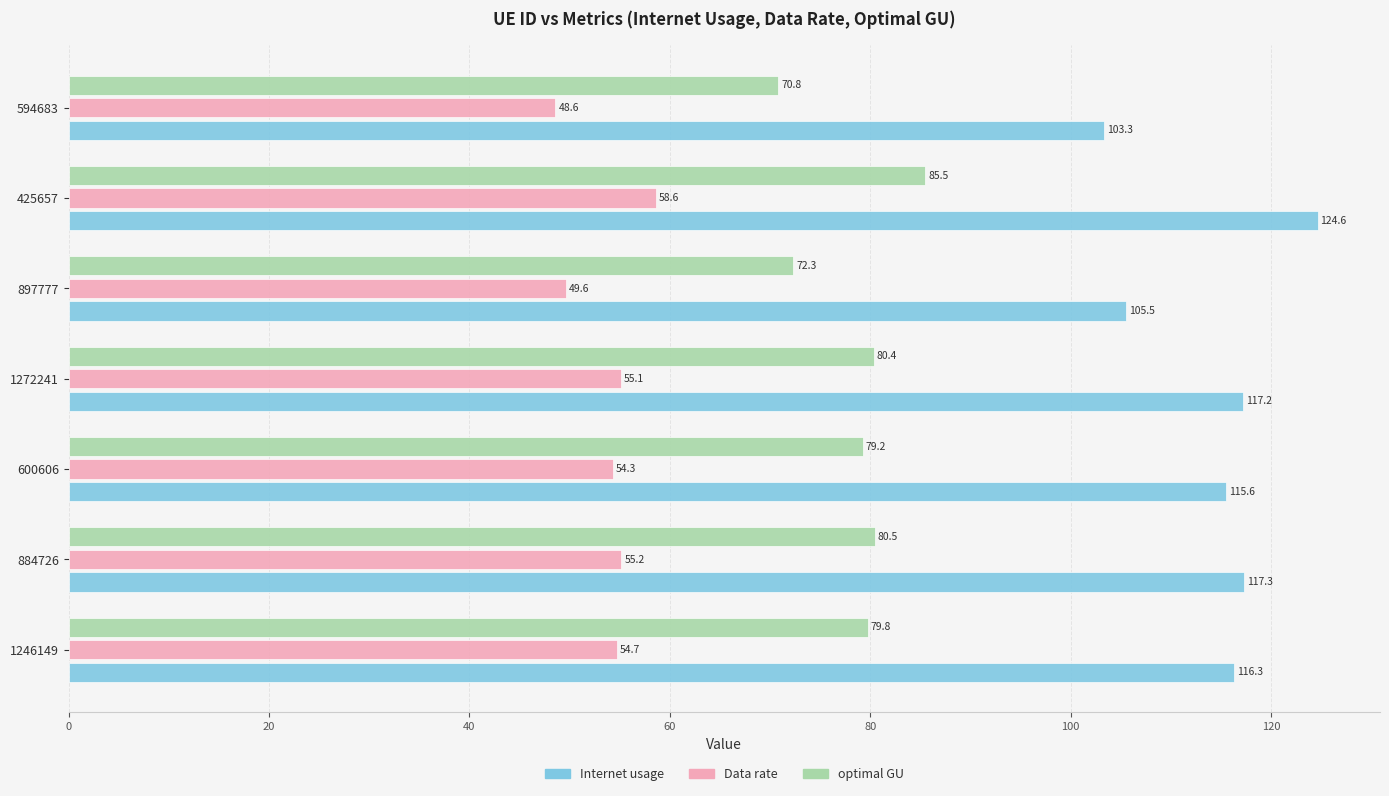

What is the maximum value for optimal GU?

85.5